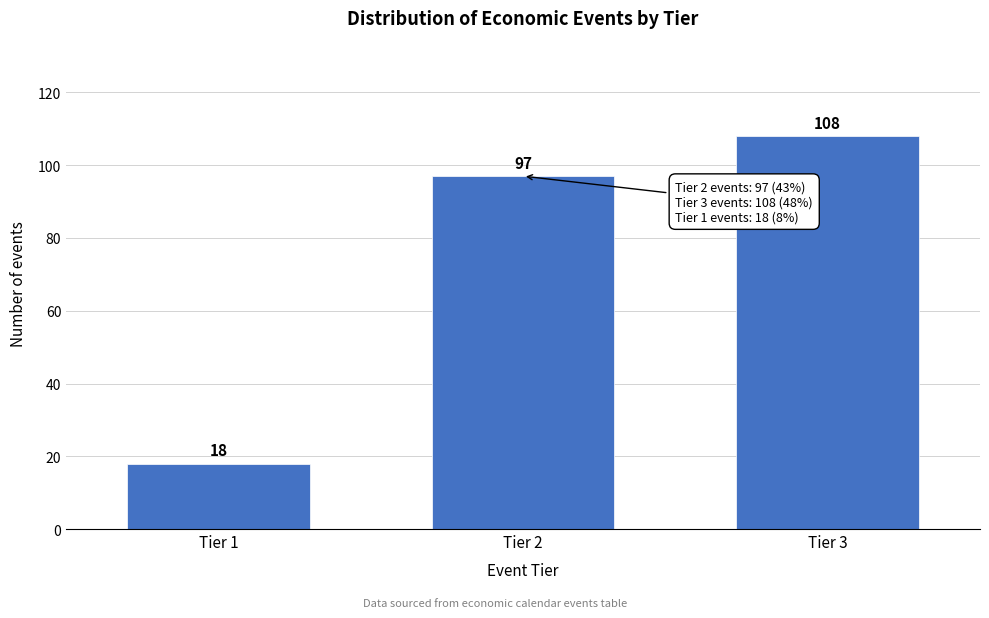

Reading left to right, what are all the values shown in this chart?

18	97	108